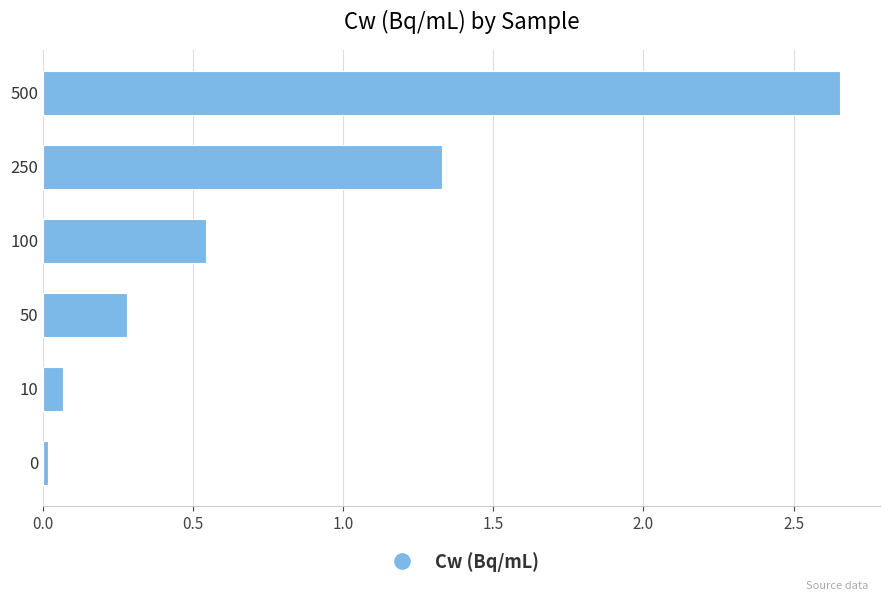

What is the difference between the maximum and minimum values?

2.6